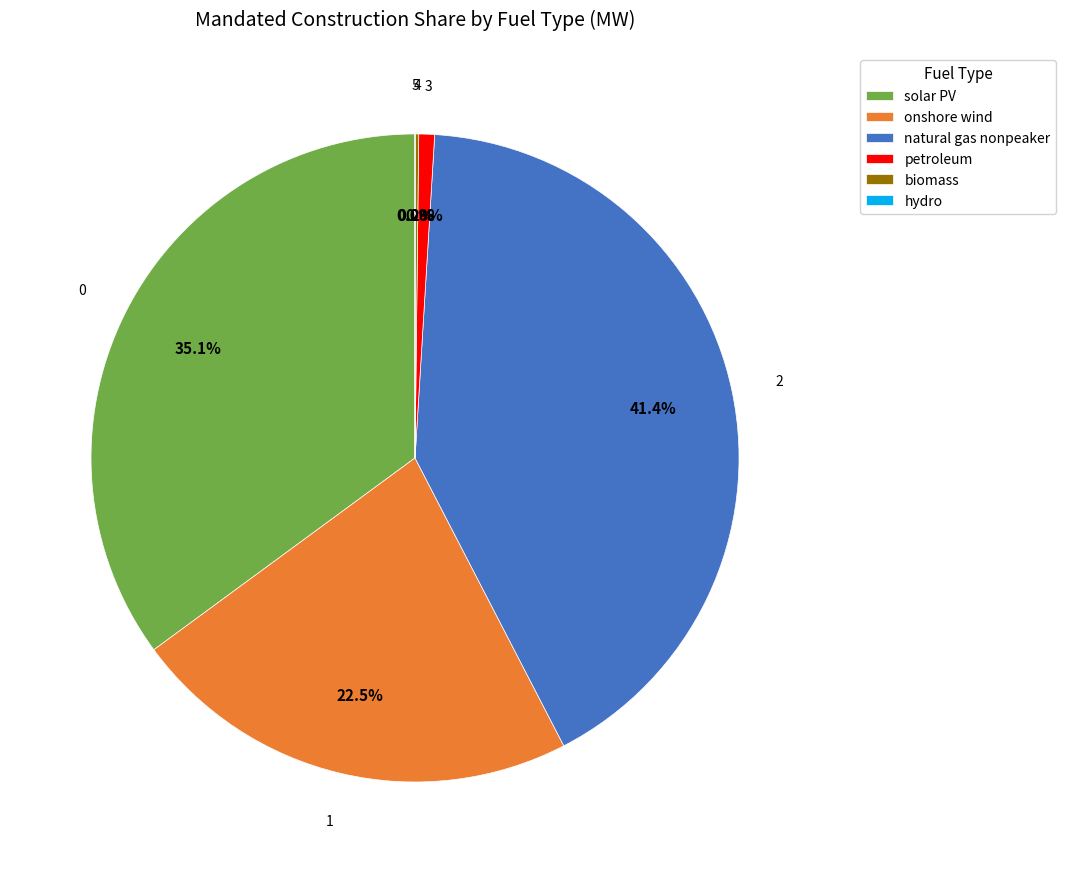

What is the total percentage of onshore wind and solar PV?

57.6%